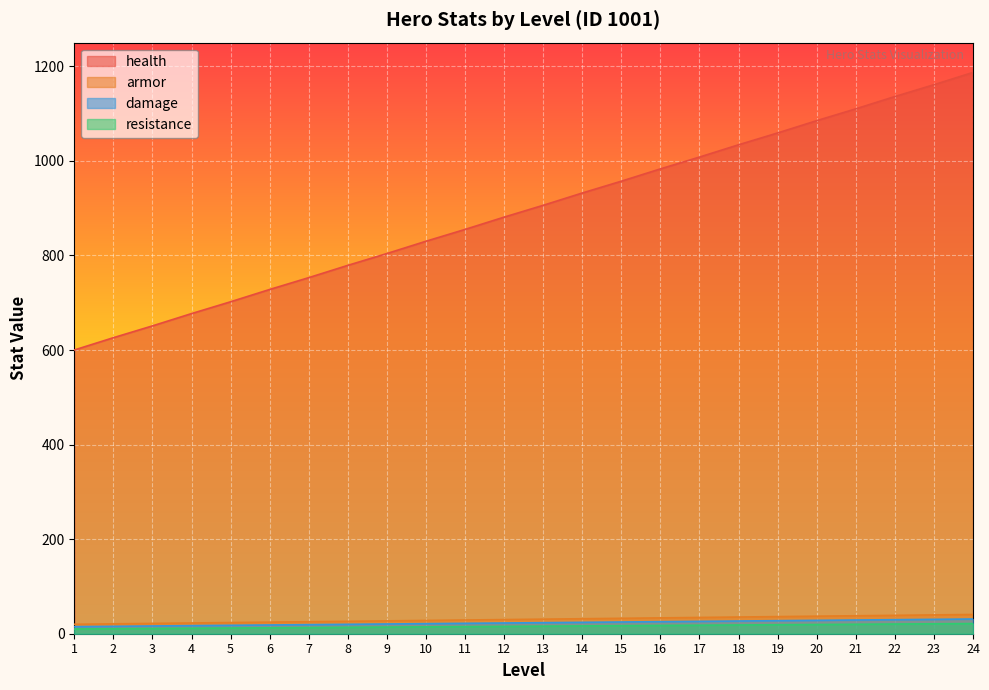

What is the value of the resistance point at the 21st from the left?

29.0